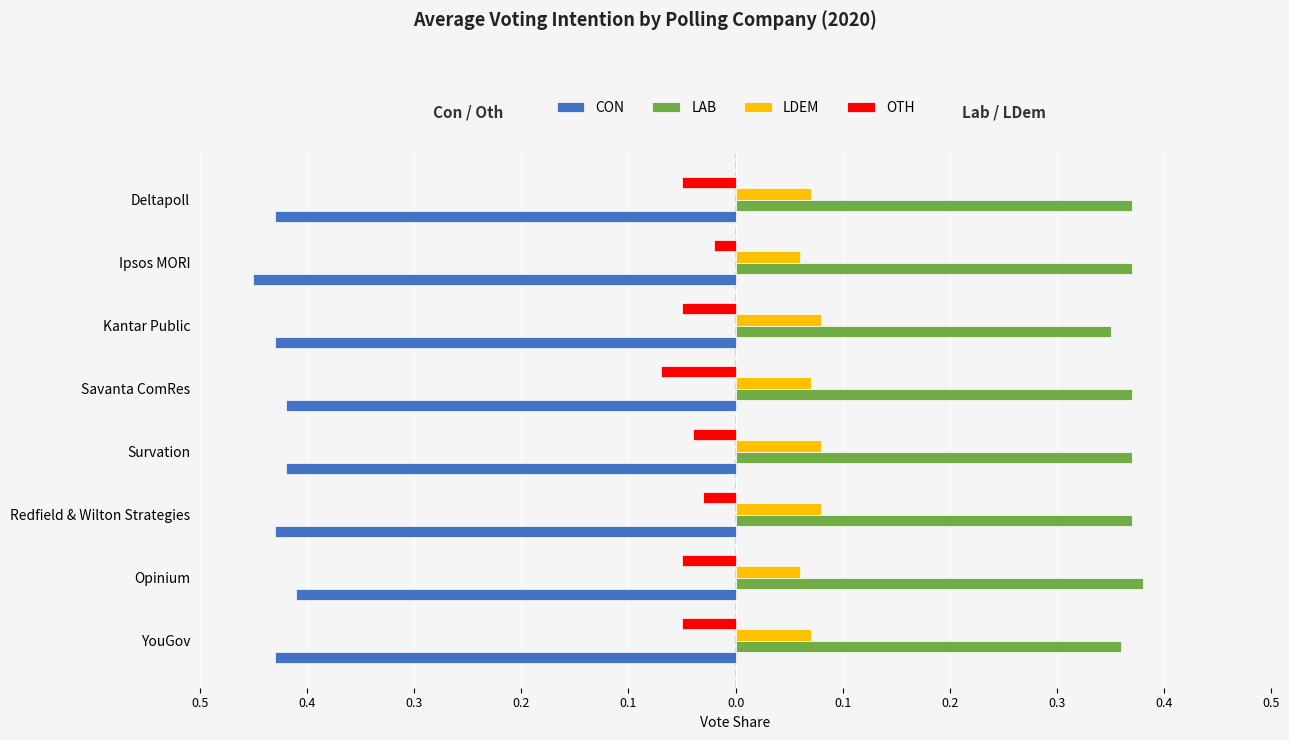

At how many categories does at least one series exceed 0?

8